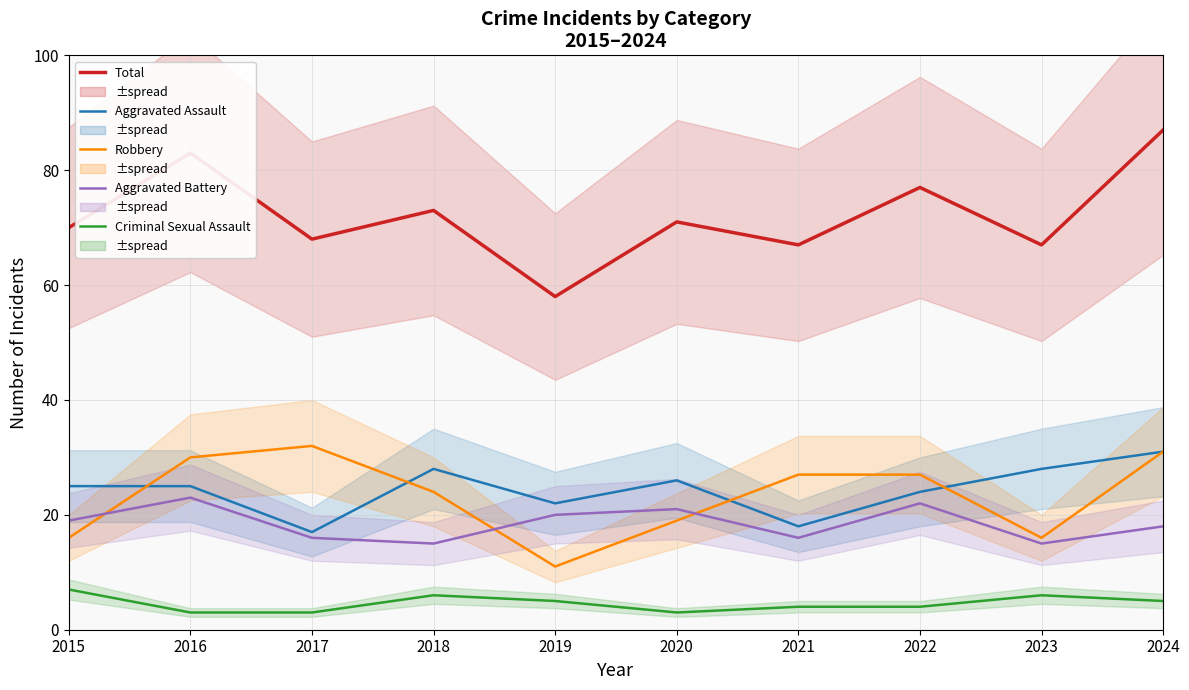

How many distinct data groups are displayed?

5